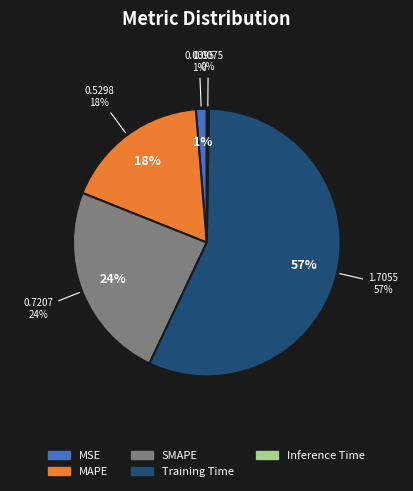

How many segments does this pie chart have?

5